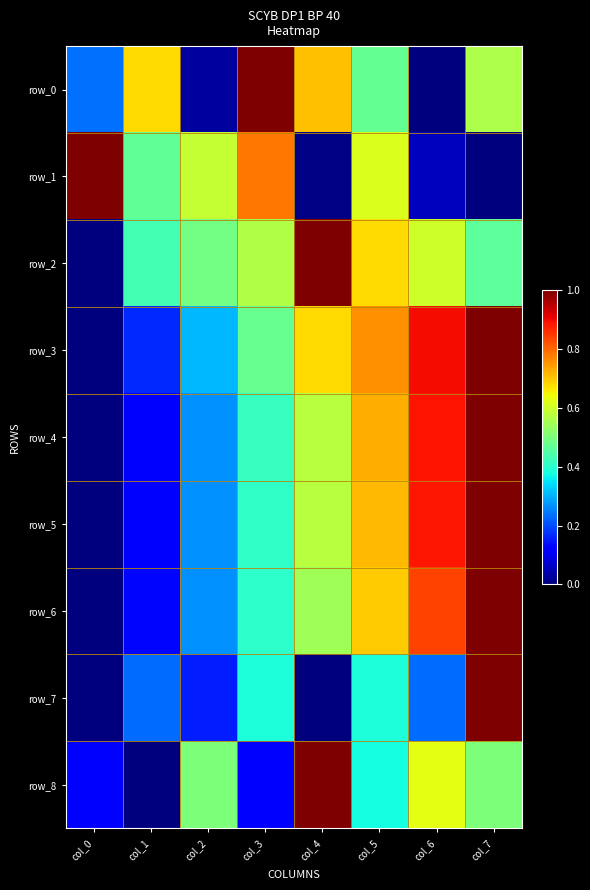

Reading right to left, transcribe all the data shown in this chart.

row_0: 0.6	0.0	0.5	0.7	1.0	0.0	0.7	0.2
row_1: 0.0	0.1	0.6	0.0	0.8	0.6	0.5	1.0
row_2: 0.5	0.6	0.7	1.0	0.6	0.5	0.4	0.0
row_3: 1.0	0.9	0.8	0.7	0.5	0.3	0.2	0.0
row_4: 1.0	0.9	0.7	0.6	0.4	0.3	0.1	0.0
row_5: 1.0	0.9	0.7	0.6	0.4	0.3	0.1	0.0
row_6: 1.0	0.8	0.7	0.5	0.4	0.3	0.1	0.0
row_7: 1.0	0.2	0.4	0.0	0.4	0.2	0.2	0.0
row_8: 0.5	0.6	0.4	1.0	0.1	0.5	0.0	0.1